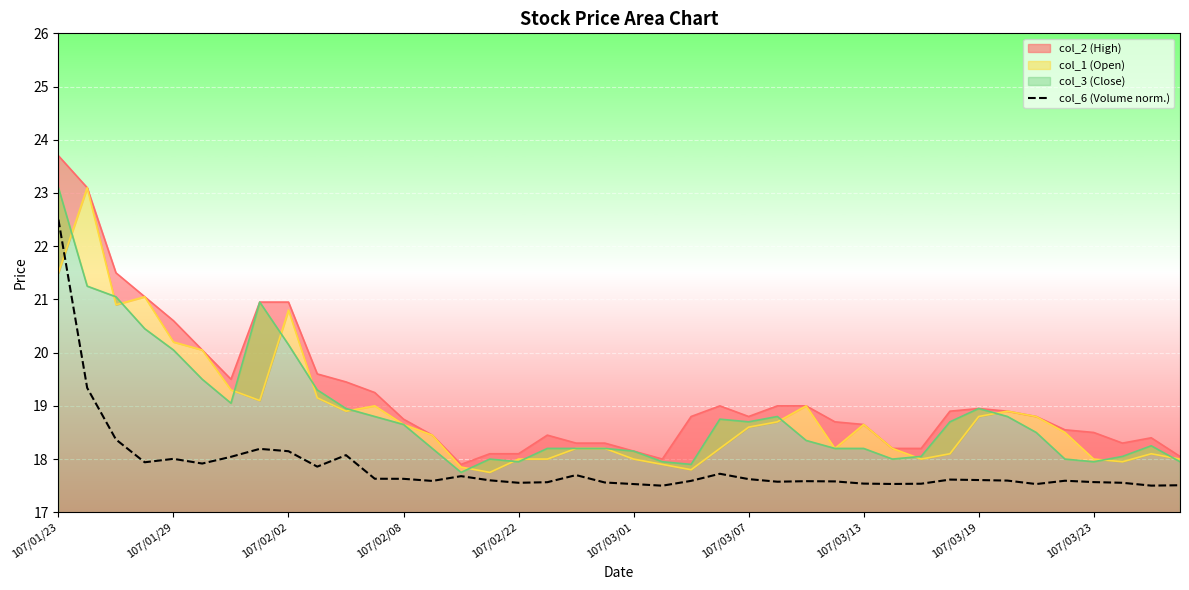

The chart shows a value of 17.6 at 107/02/08. True or false?

True